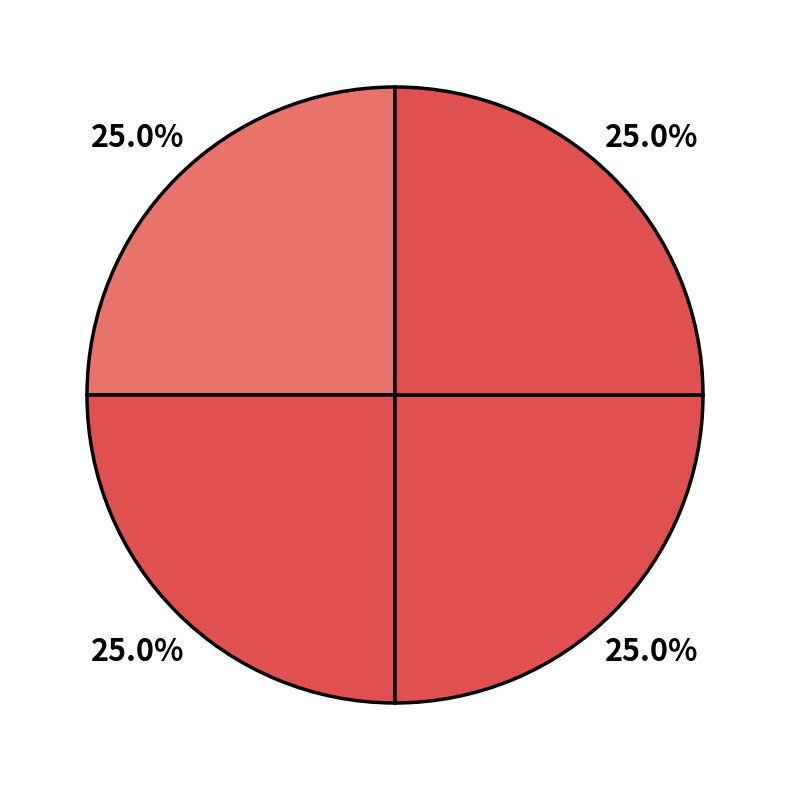

How many segments does this pie chart have?

4